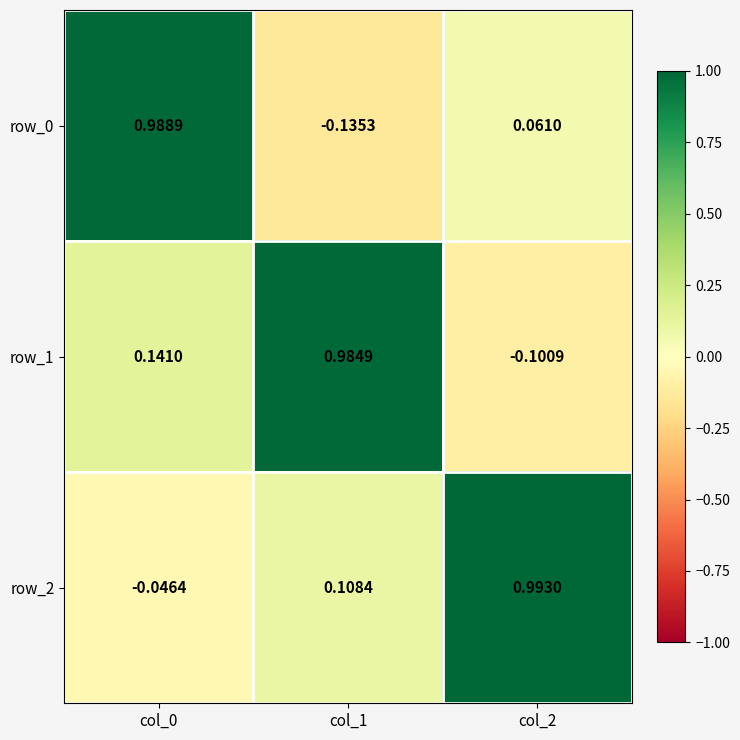

Is the value of row_0 at col_2 greater than the value of row_1 at col_0?

No